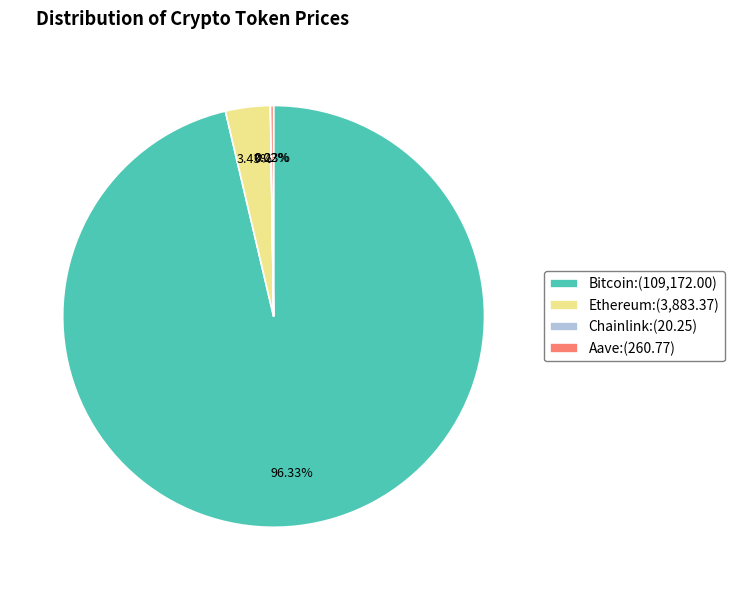

What portion of the pie excludes Ethereum?

96.6%